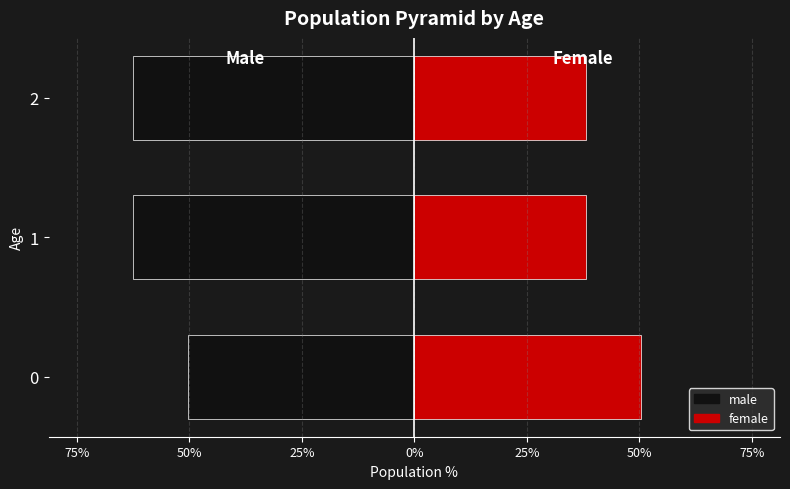

Between 1 and 2, which series saw the biggest shift?

female